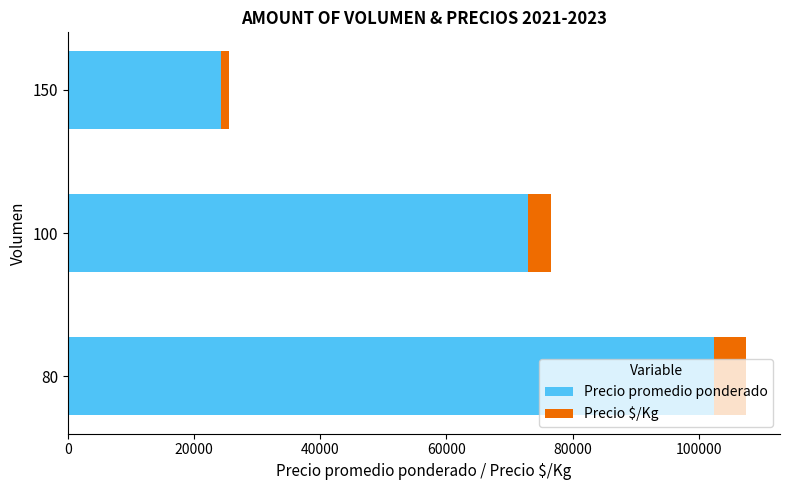

What is the maximum value for Precio promedio ponderado?

102375